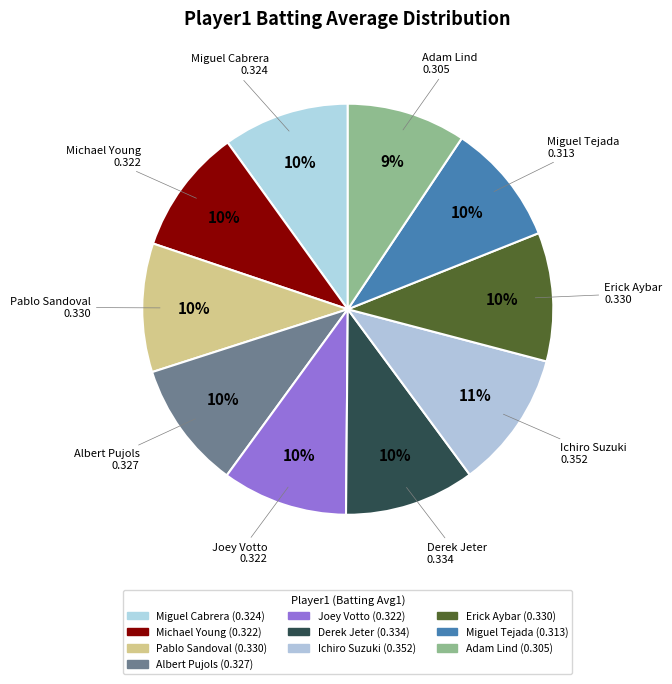

Between Ichiro Suzuki and Miguel Cabrera, which is larger?

Ichiro Suzuki